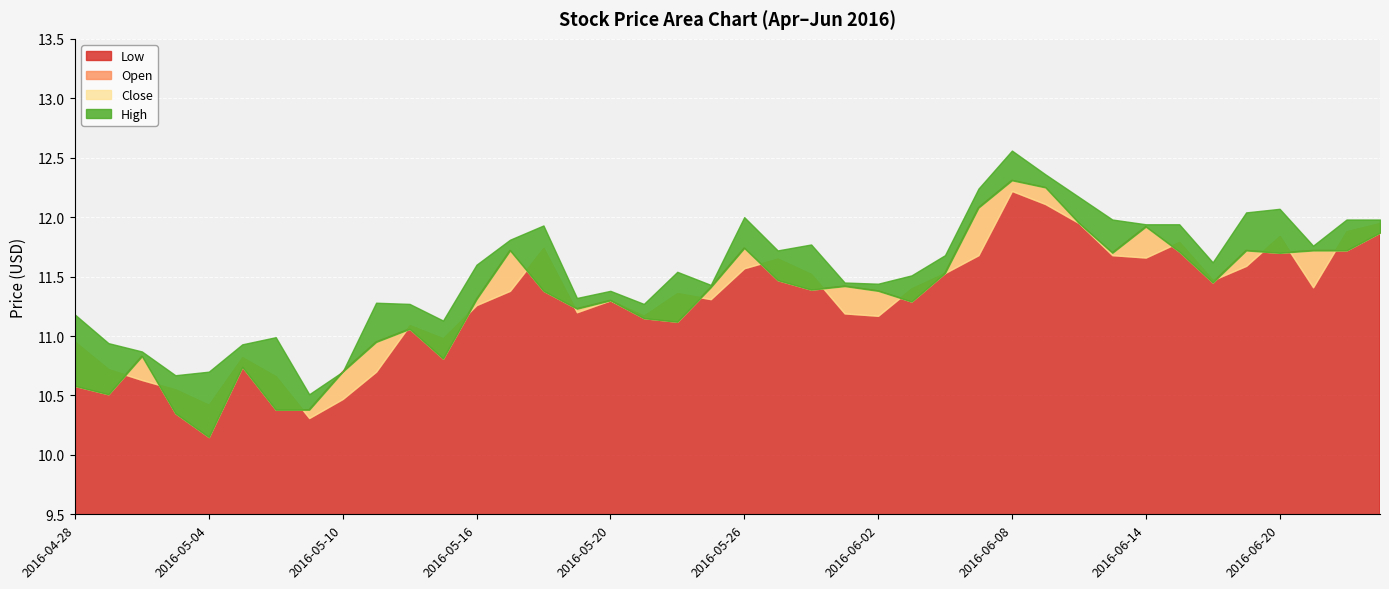

Between 2016-05-05 and 2016-06-21, which is larger?

2016-06-21